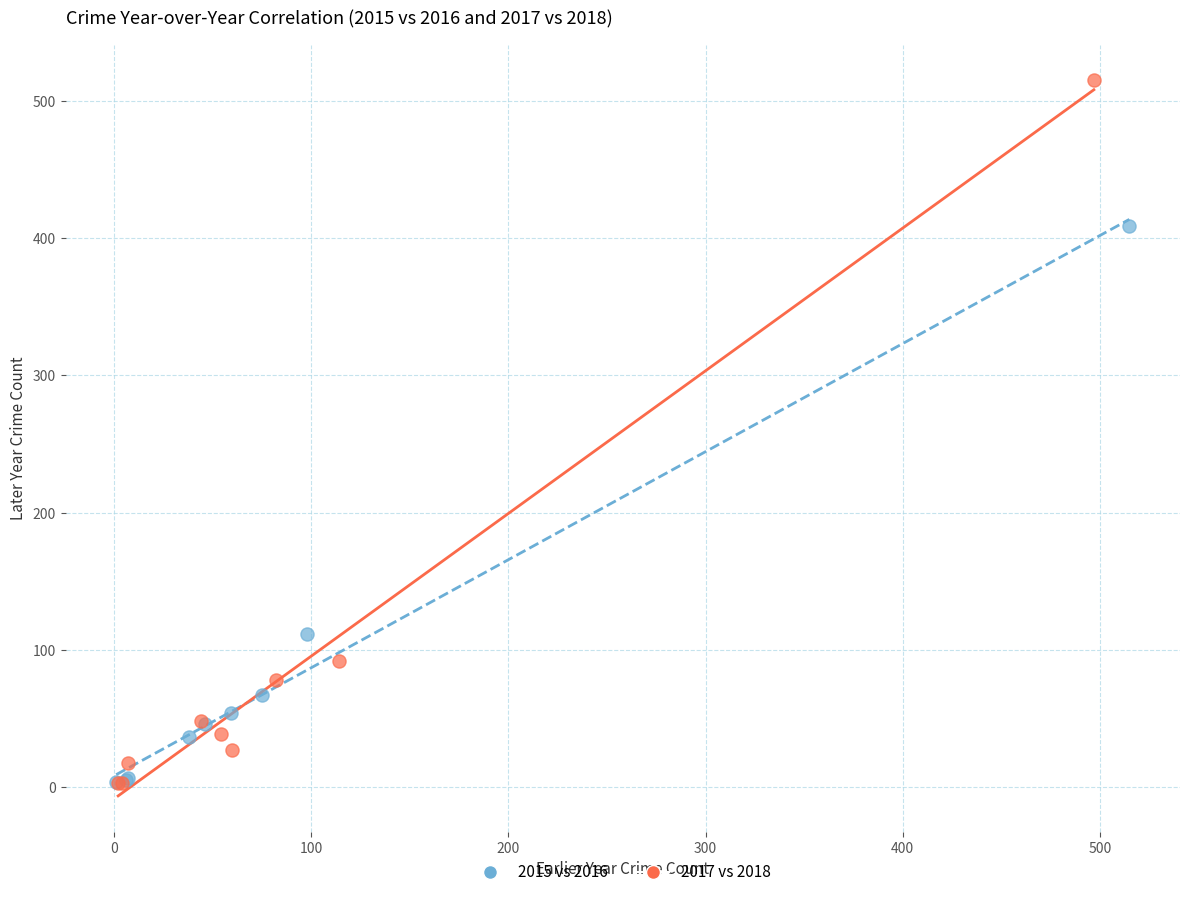

Which series contains the highest Y value?

2017 vs 2018